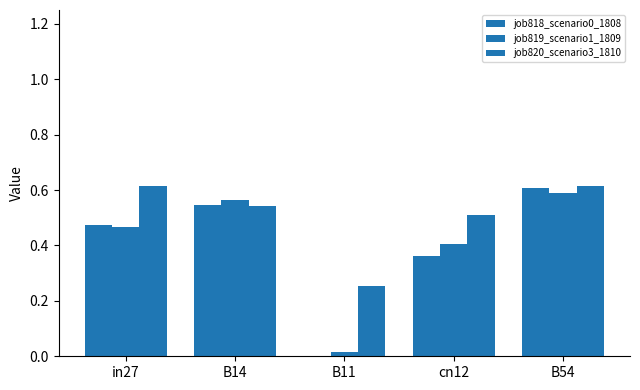

Which category has the highest value in the job818_scenario0_1808 series?

B54